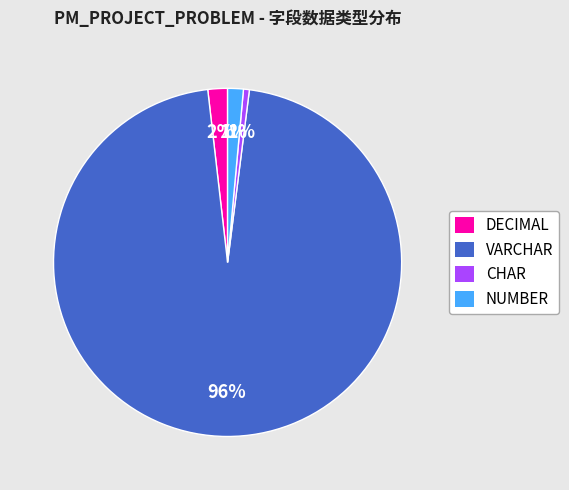

Does any single category account for the majority?

Yes